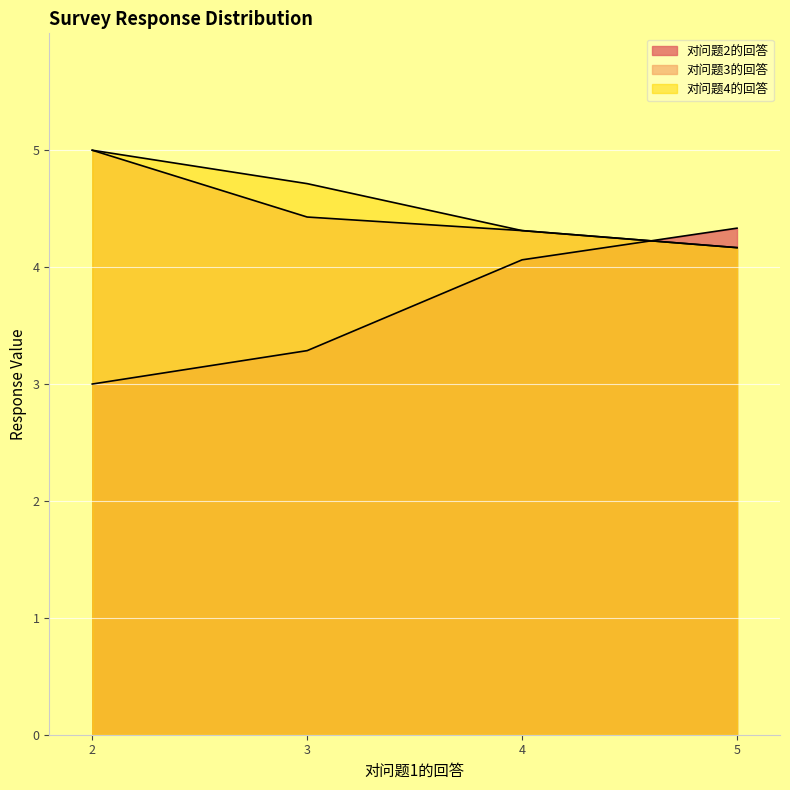

At which category does 对问题4的回答 reach its first local valley?

5